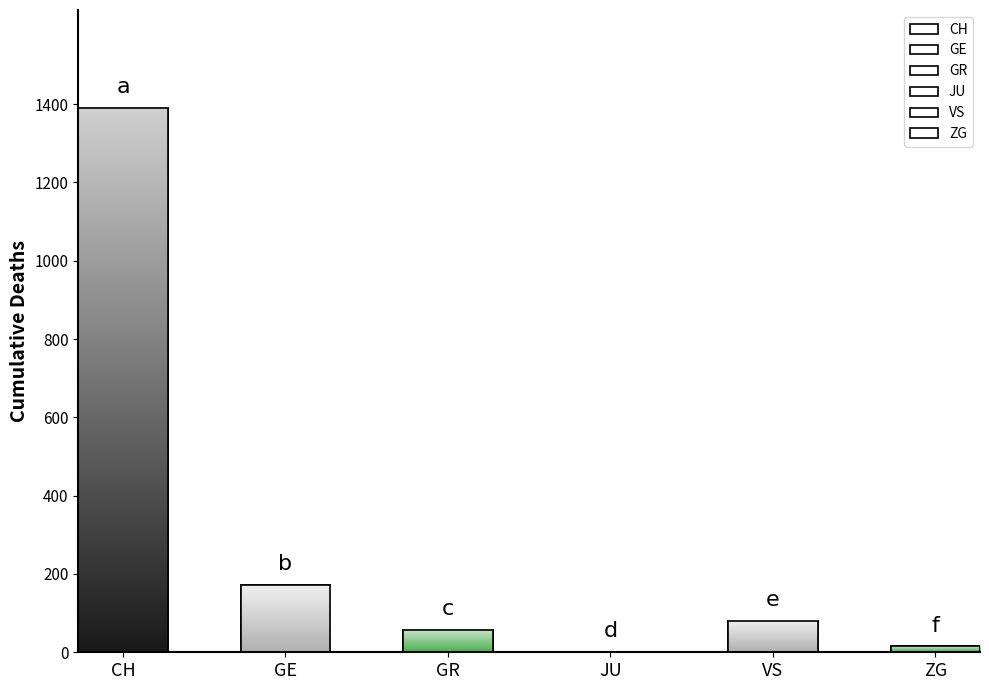

Which has a higher value, JU or GE?

GE